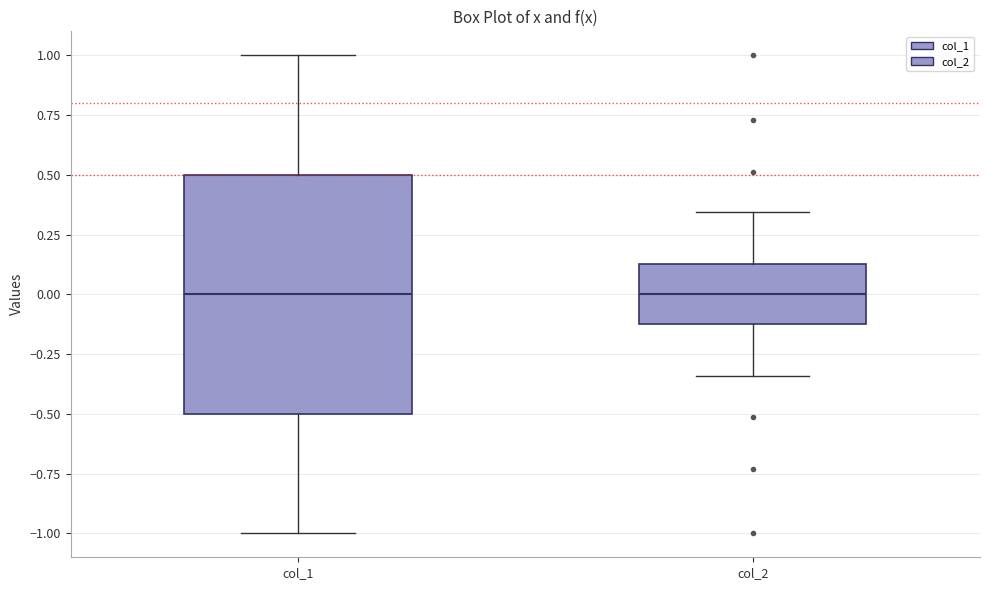

Where does the lower whisker of the box for col_1 end on the y-axis? The values are not printed on the chart, so give them approximately, as read against the axis.

-1.00